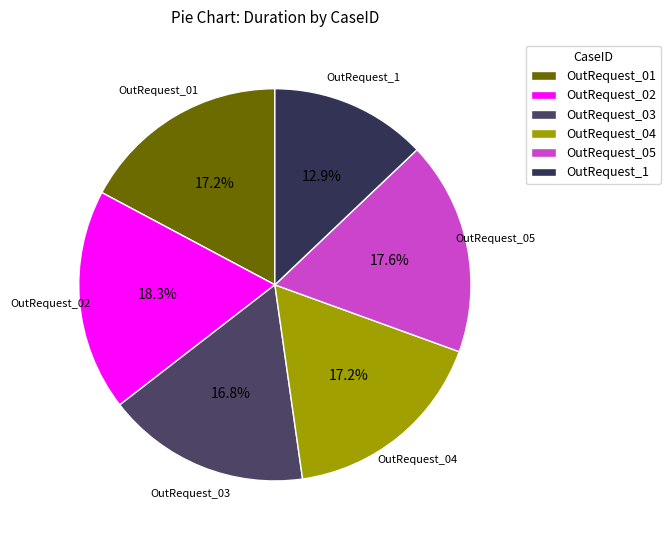

To the nearest percent, what is the difference between the OutRequest_1 and OutRequest_05 slice percentages?

5%